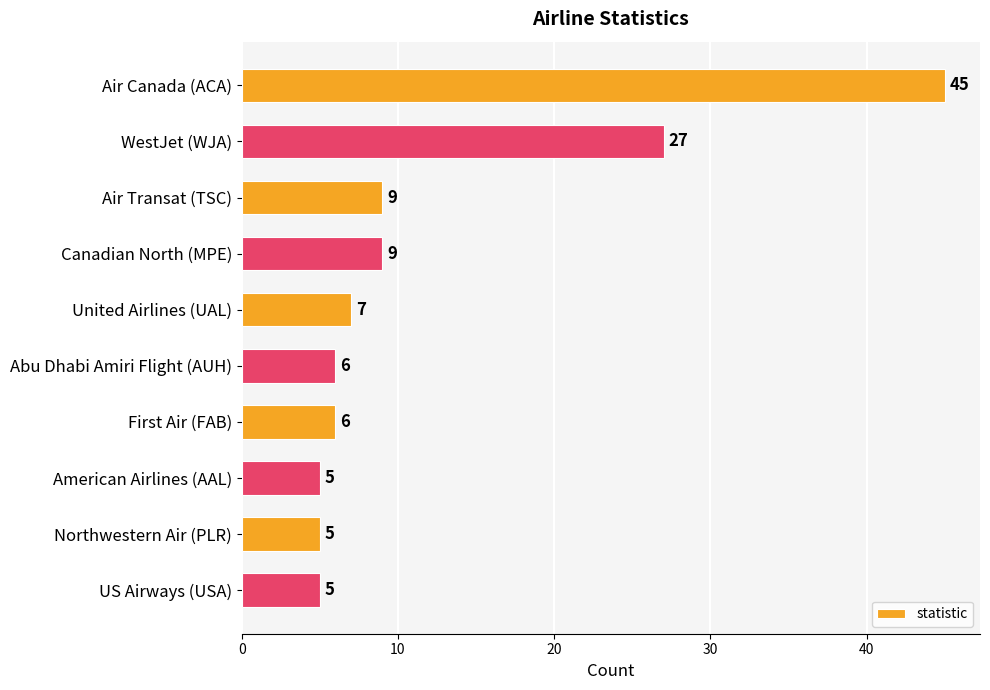

What is the change in value from Air Canada (ACA) to Canadian North (MPE)?

-36